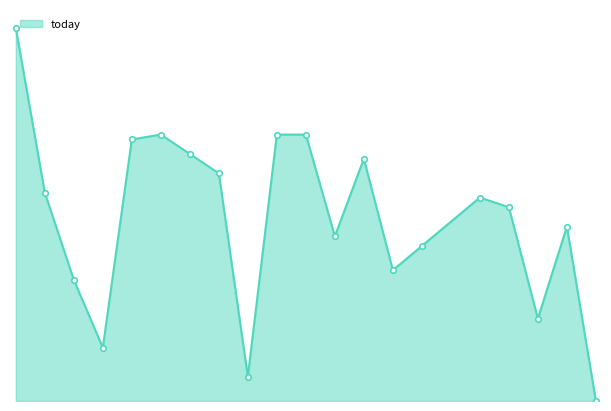

Does the chart have visible grid lines?

No